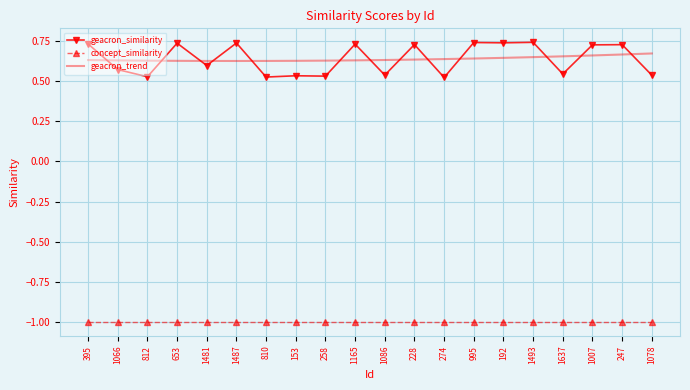

What is the difference between the highest and lowest values at 228?

1.7